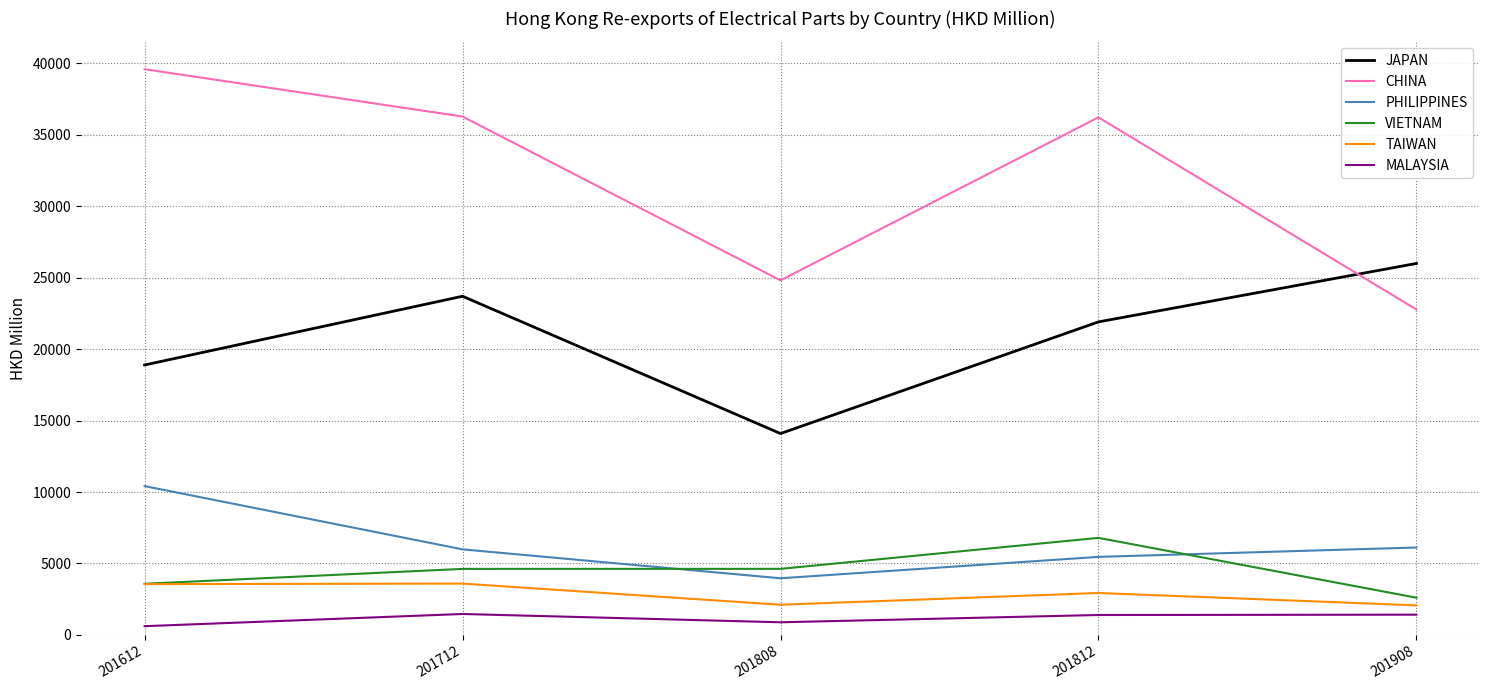

True or false: VIETNAM and CHINA intersect in this chart.

False